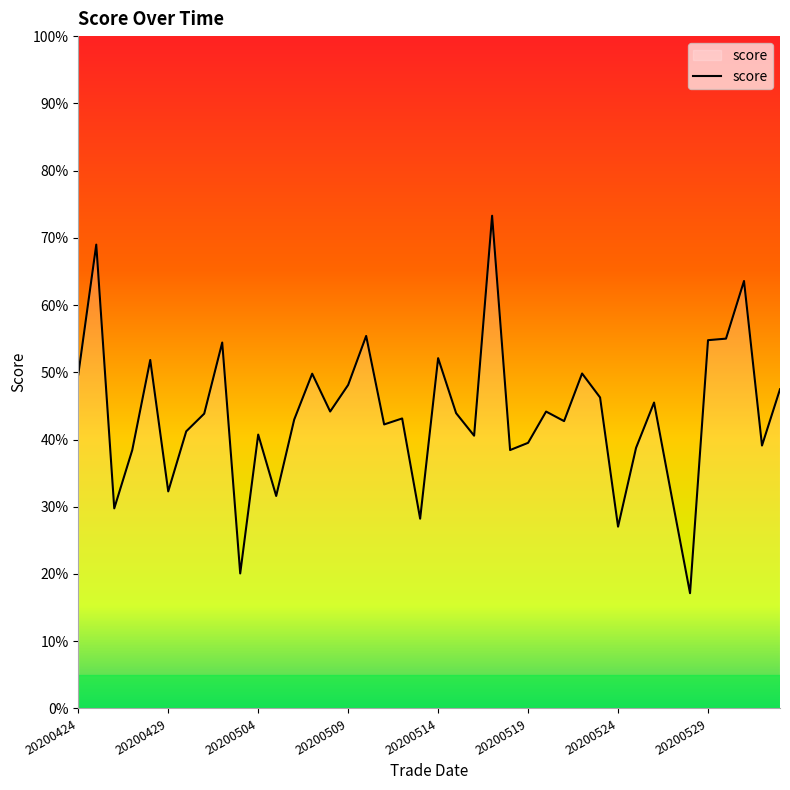

Does the chart display data point markers on the line(s)?

No